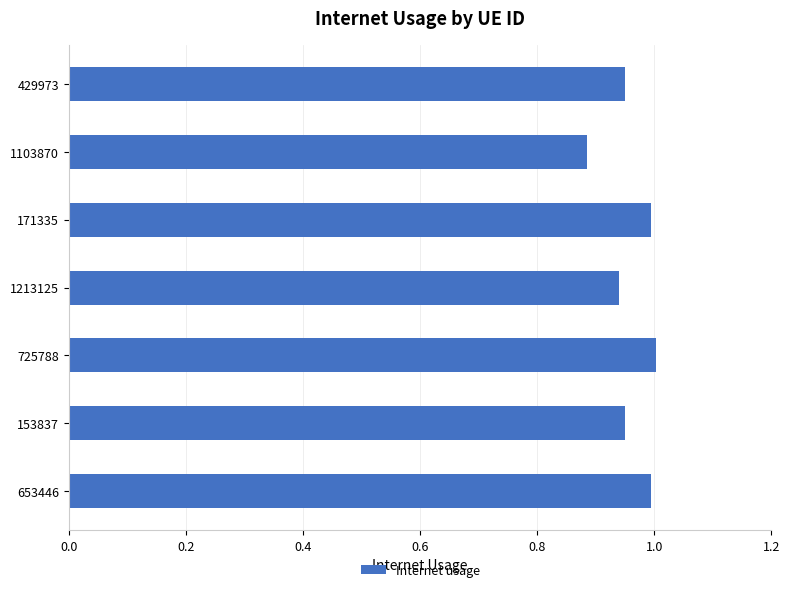

Are the bars grouped side by side (vs. stacked)?

No